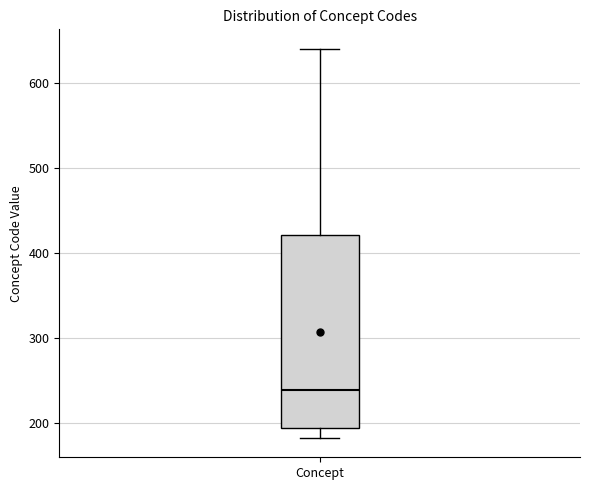

Transcribe this box plot: give where the median line is, the range the box spans, and where the two whiskers end, as read against the y-axis. The values are not printed on the chart, so give them approximately, as read against the axis.

median 240, box 190 to 420, whiskers 180 to 640